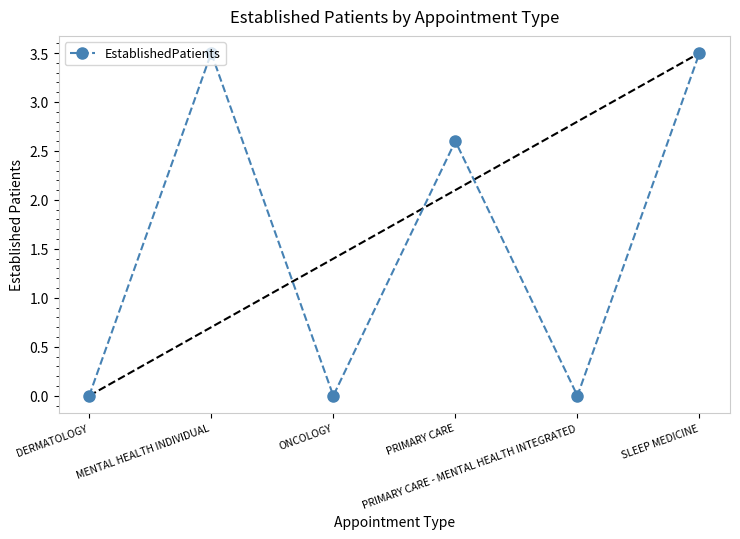

How many points are higher than both their immediate neighbors (excluding endpoints)?

2